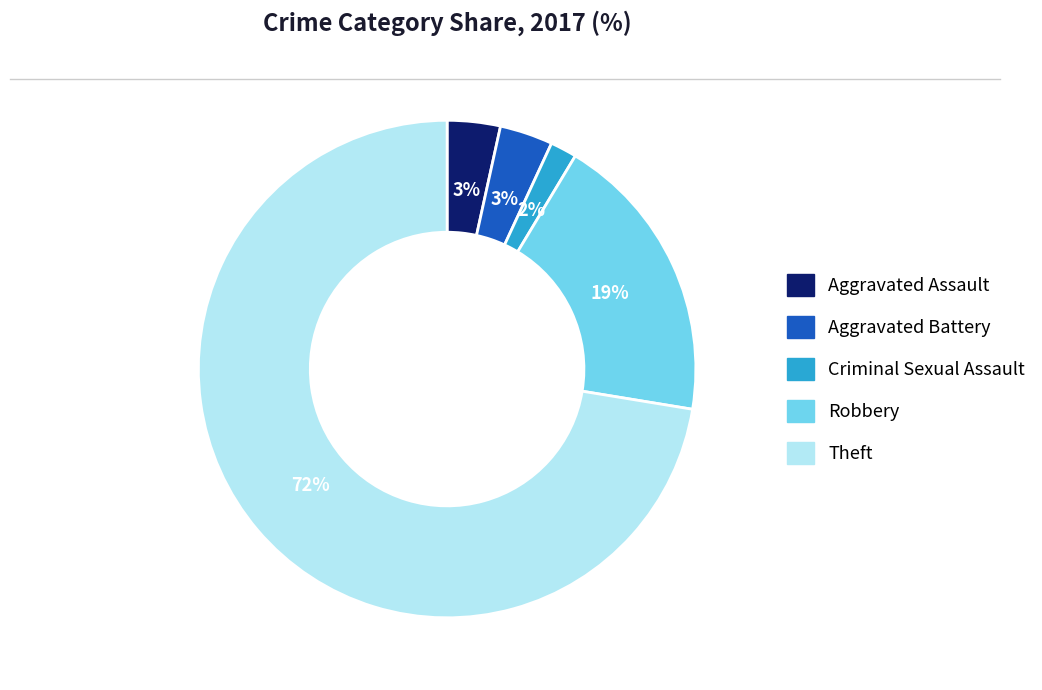

What percentage is the Aggravated Battery slice, to the nearest percent?

3%